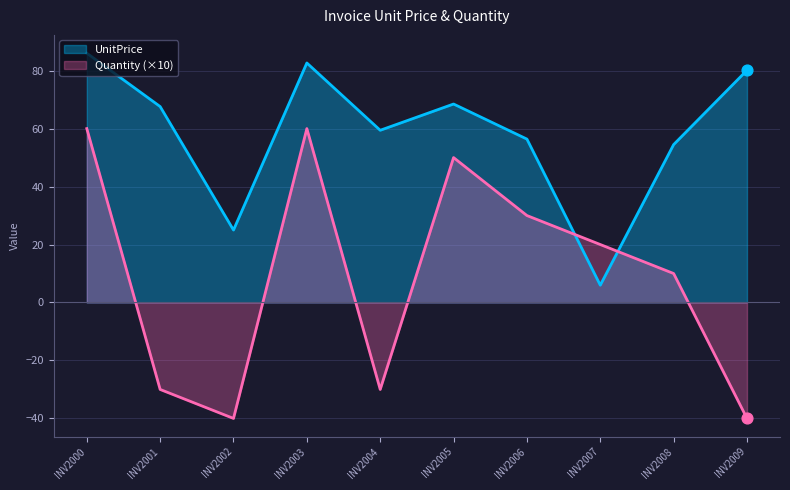

Which series has the largest total across all categories?

UnitPrice